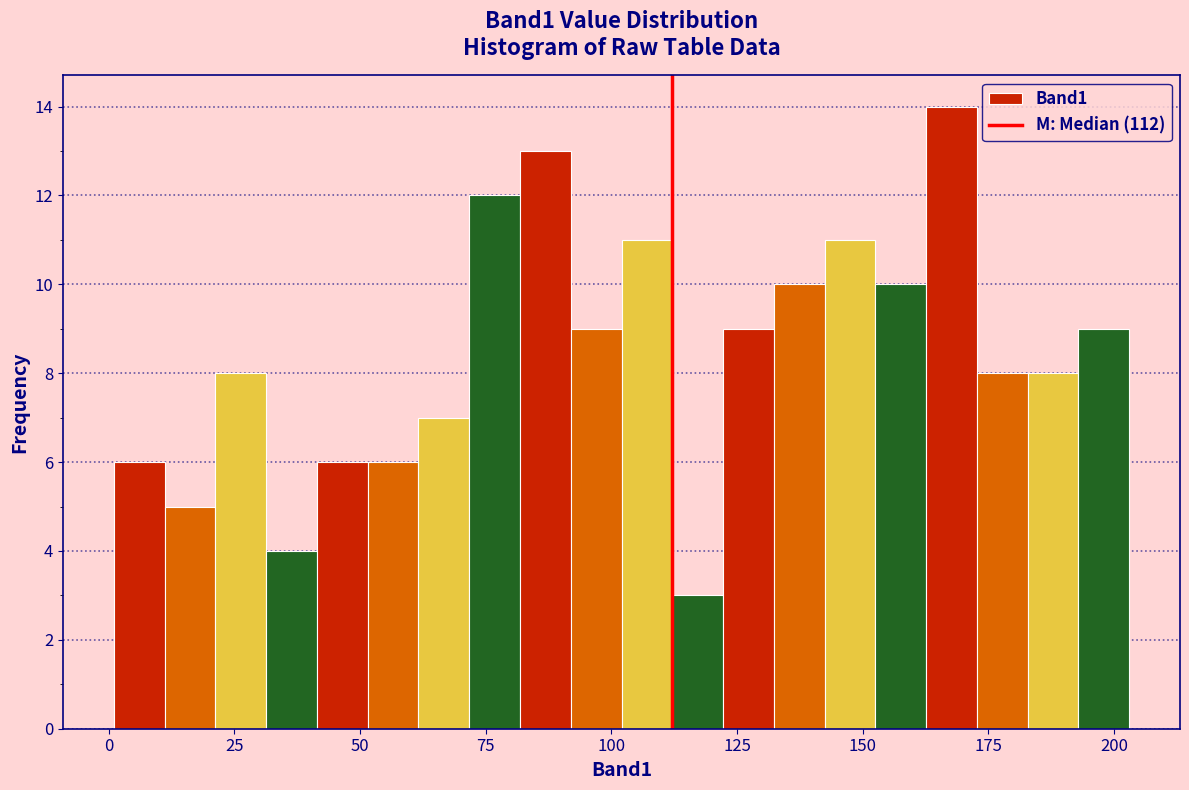

Read against the x-axis, roughly where is the centre of the tallest bar?

170